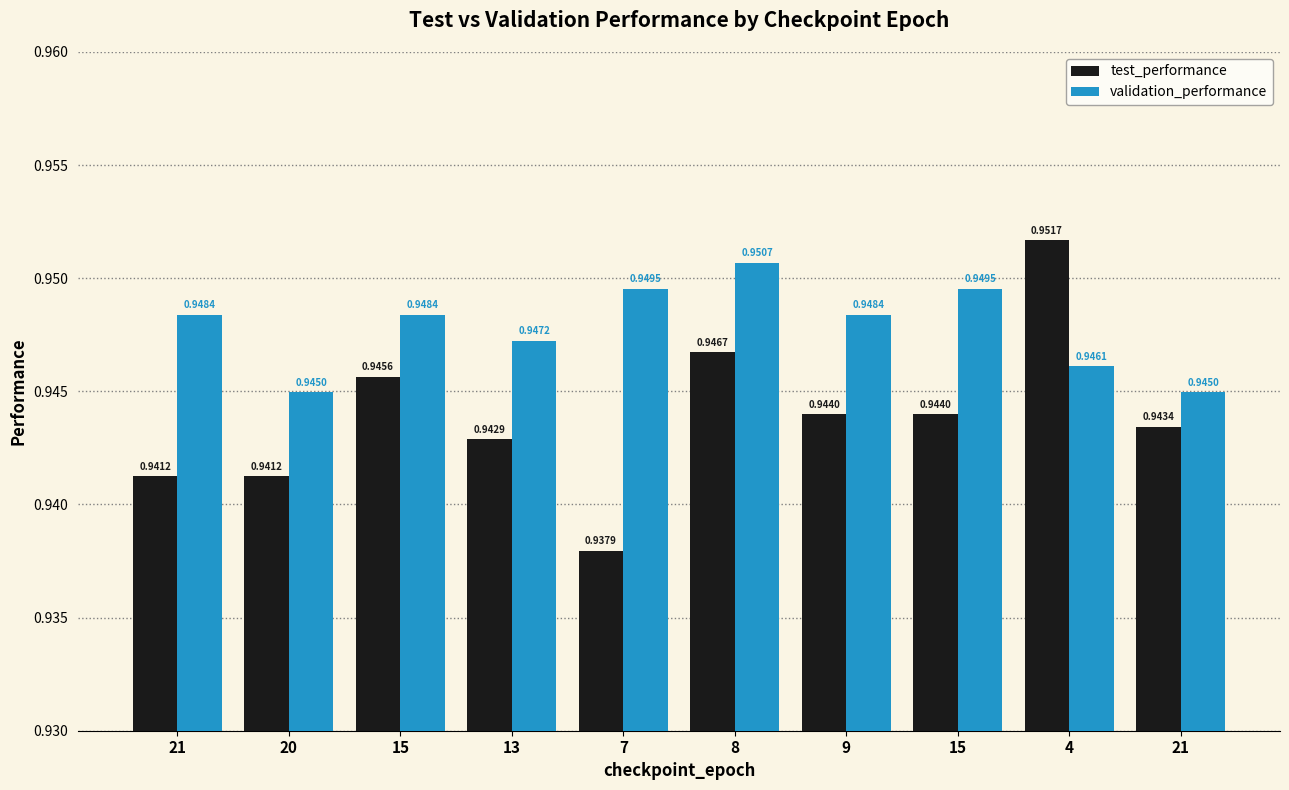

True or false: test_performance has a value of 0.9 at 21.

True